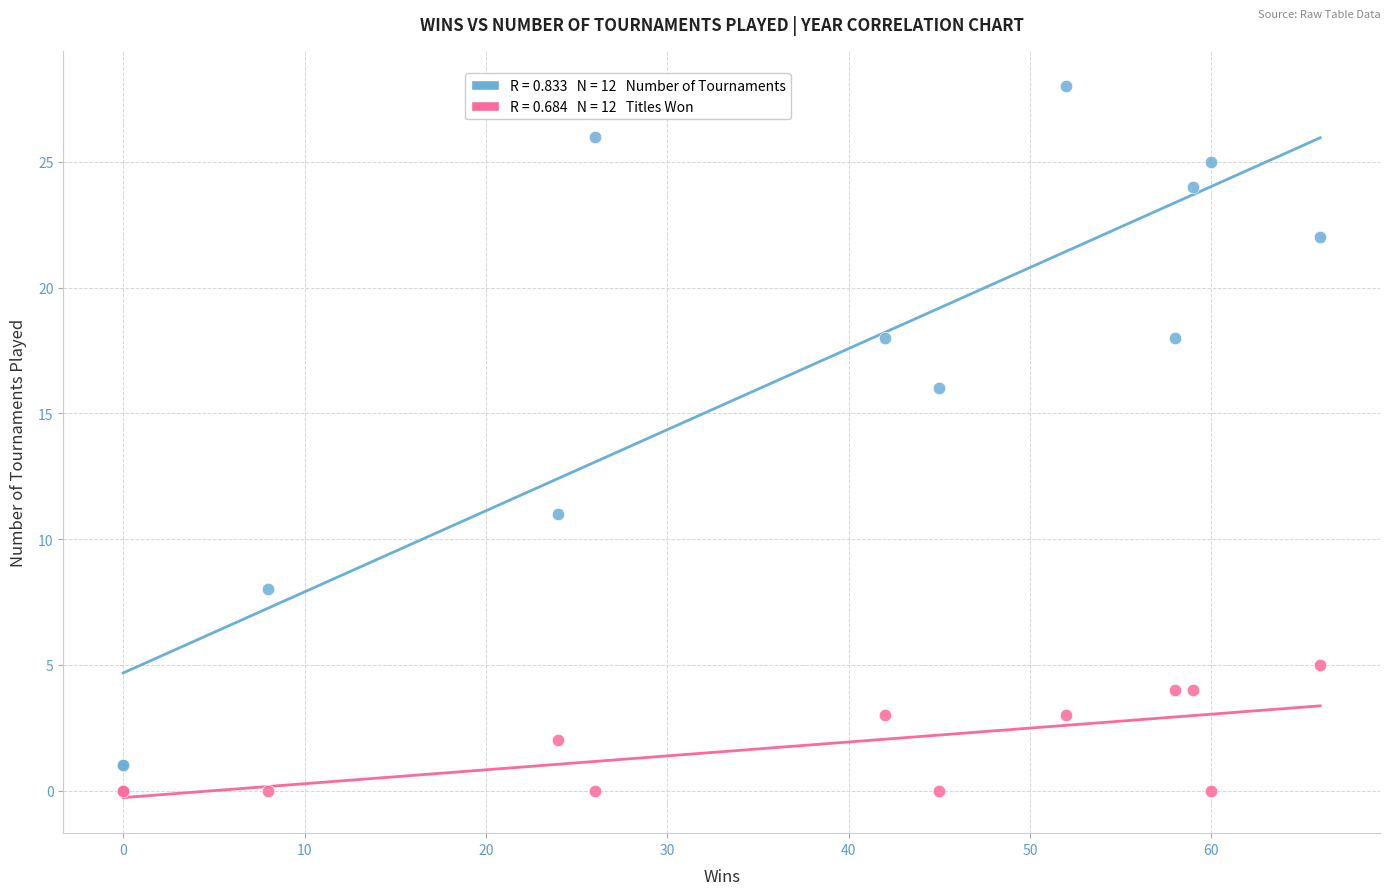

Across all series, what Y value is closest to 14?

16